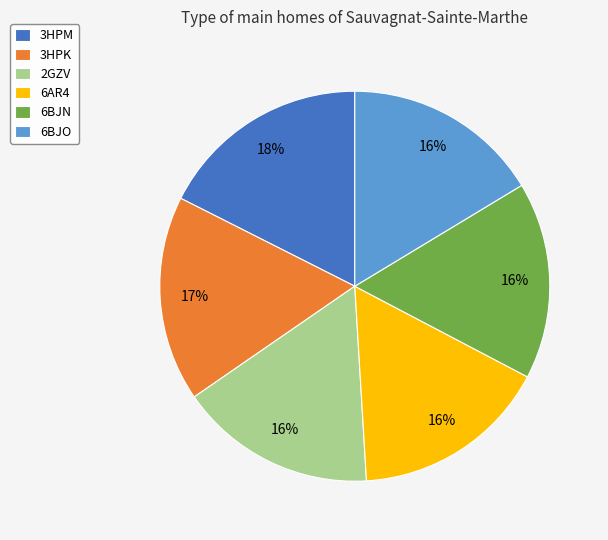

Is 6BJN the majority of the pie?

No